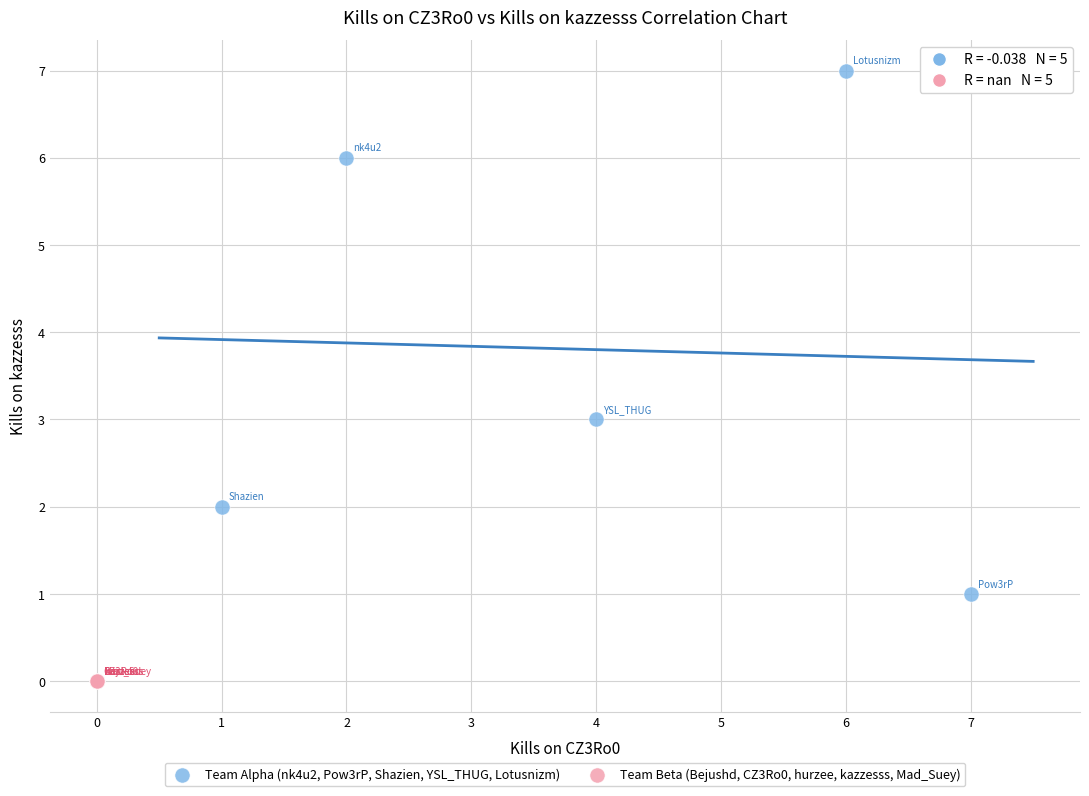

Which series contains the highest Y value?

Team Alpha (nk4u2, Pow3rP, Shazien, YSL_THUG, Lotusnizm)